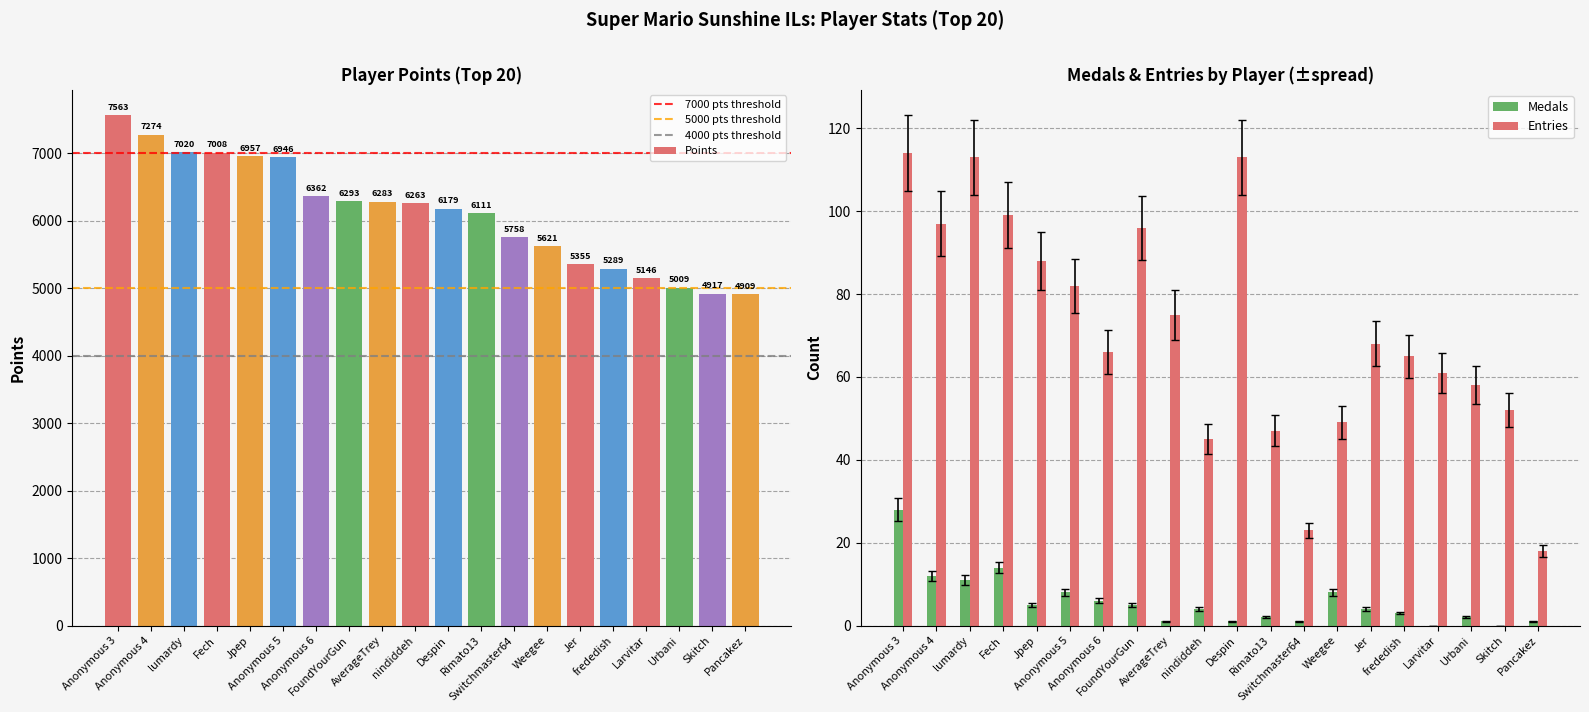

Rank the series at FoundYourGun from lowest to highest value.

Medals, Entries, Points